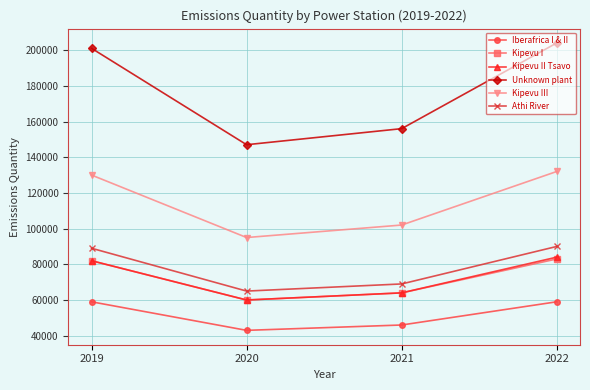

How many lines are shown in the chart?

6